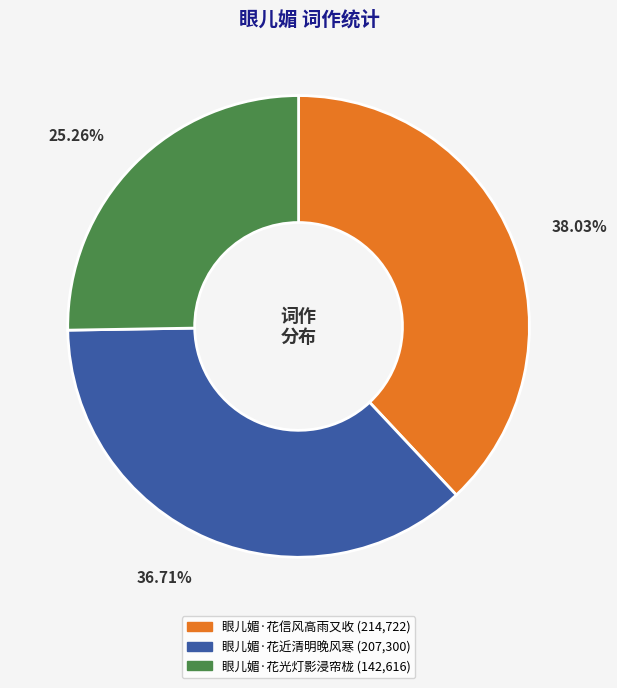

Is it true that 眼儿媚·花光灯影浸帘栊 is 19% of the pie?

False